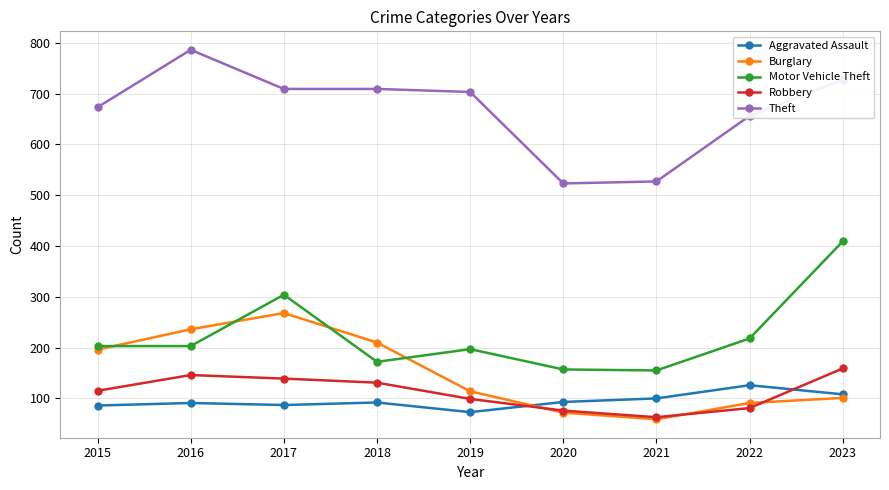

The Burglary series shows 81 at 2015. True or false?

False